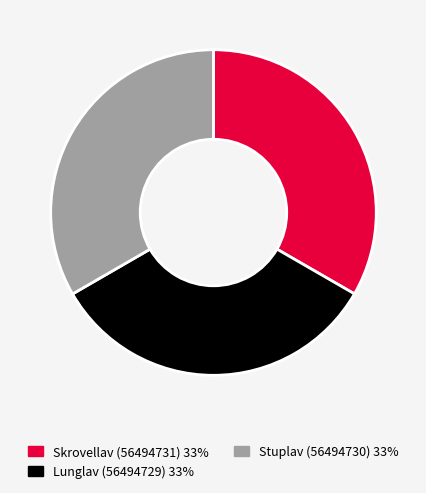

Do Stuplav (56494730) and Lunglav (56494729) together represent more than half of the pie?

Yes